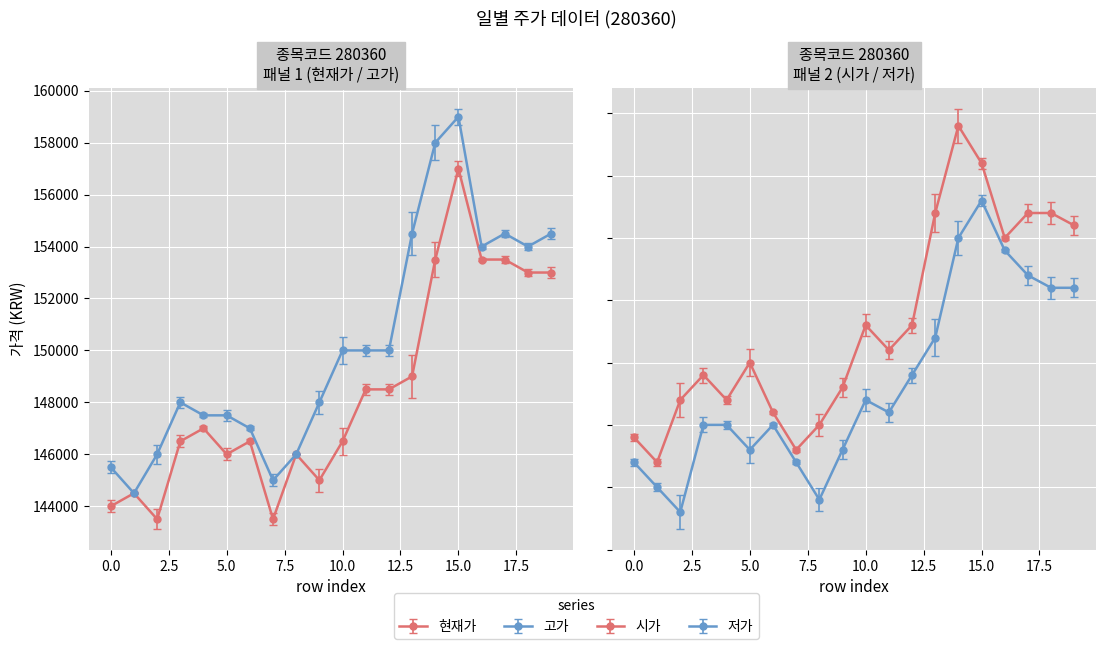

True or false: 시가 has more than 0 interior local peaks.

True